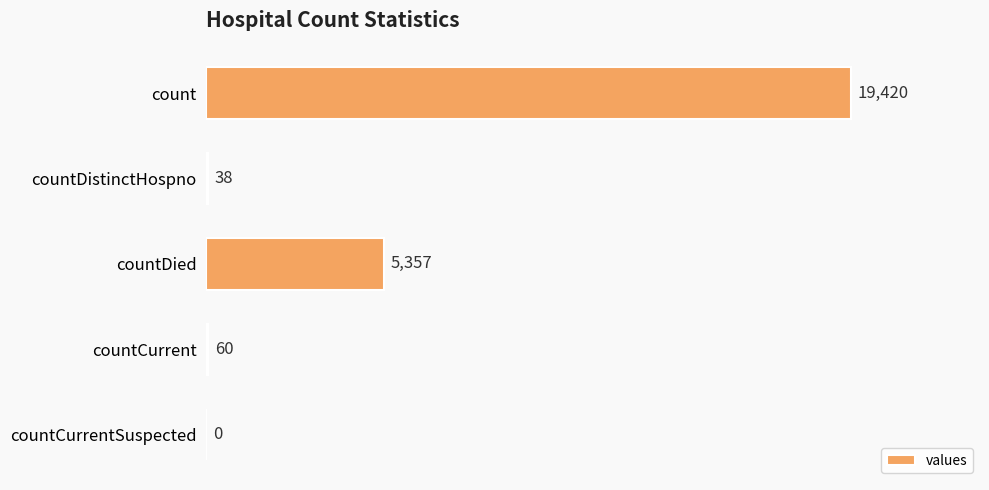

What is the average value?

4975